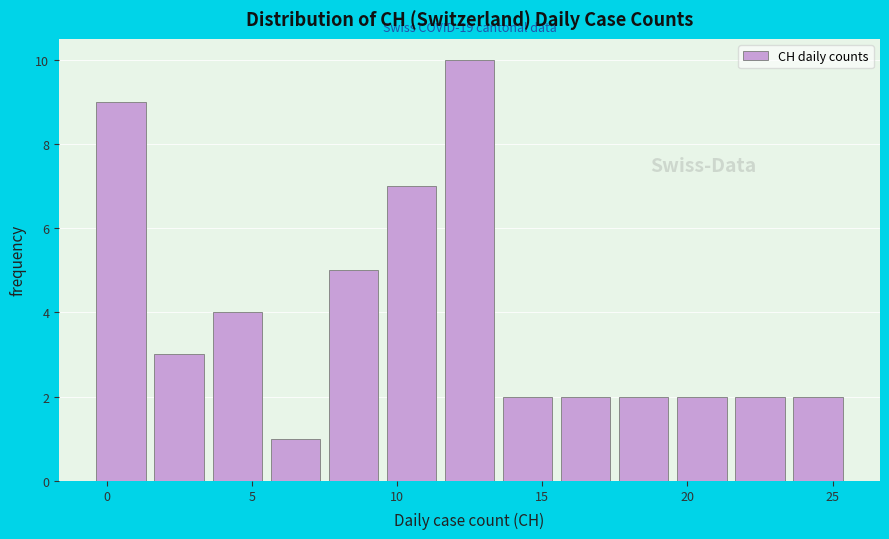

Over which range of the x-axis is the bar tallest?

11.5 to 13.5